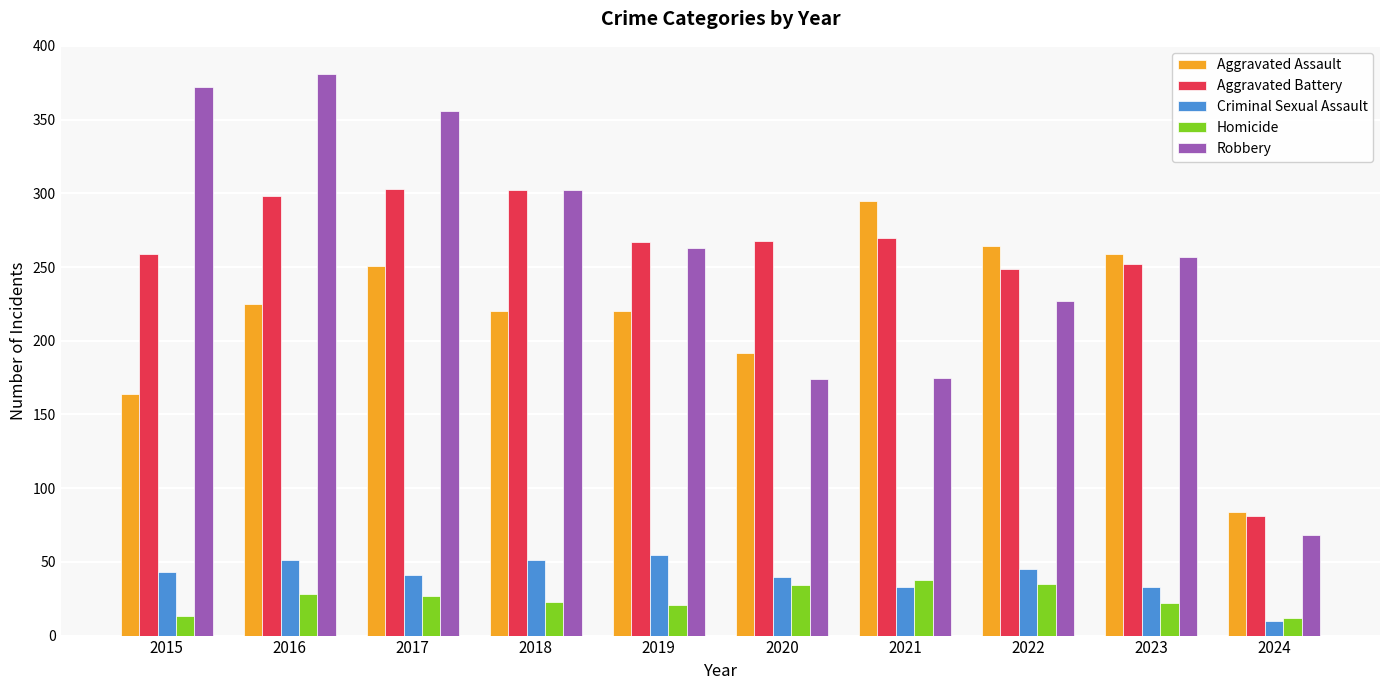

Rank the series at 2020 from lowest to highest value.

Homicide, Criminal Sexual Assault, Robbery, Aggravated Assault, Aggravated Battery